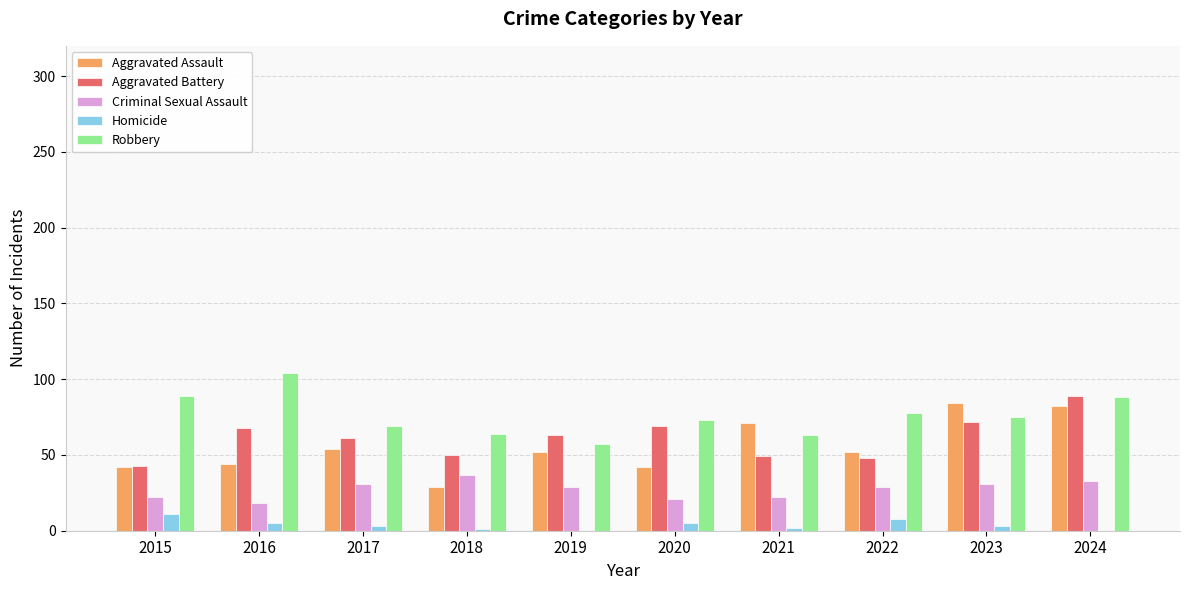

What is the sum of all Criminal Sexual Assault values?

273